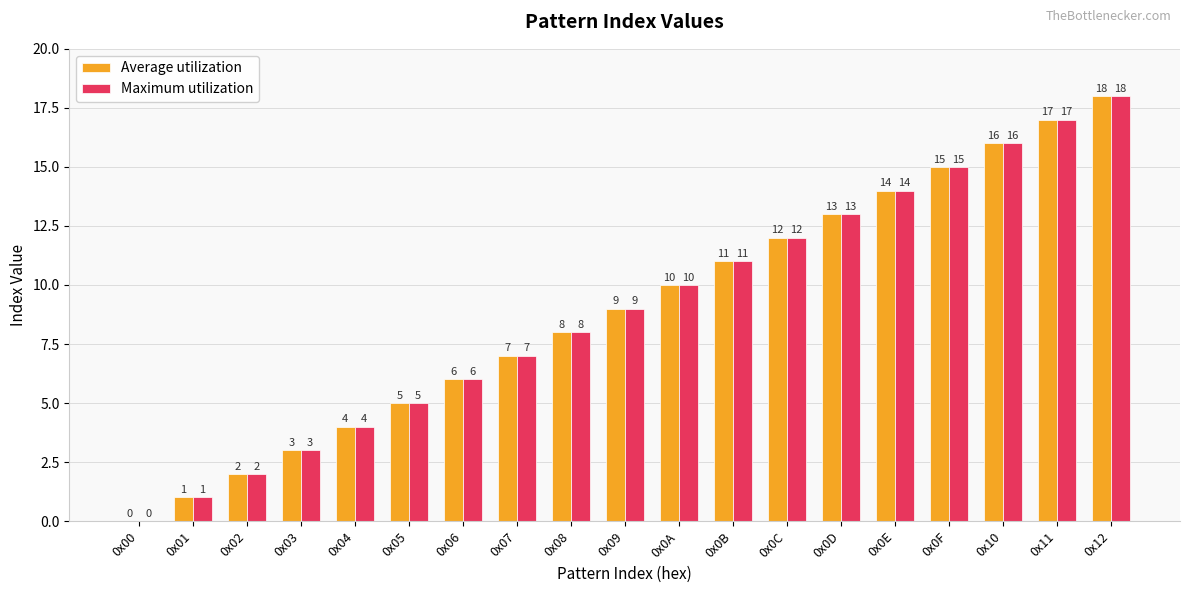

What value does the Maximum utilization series have at 0x03, to the nearest 5?

5